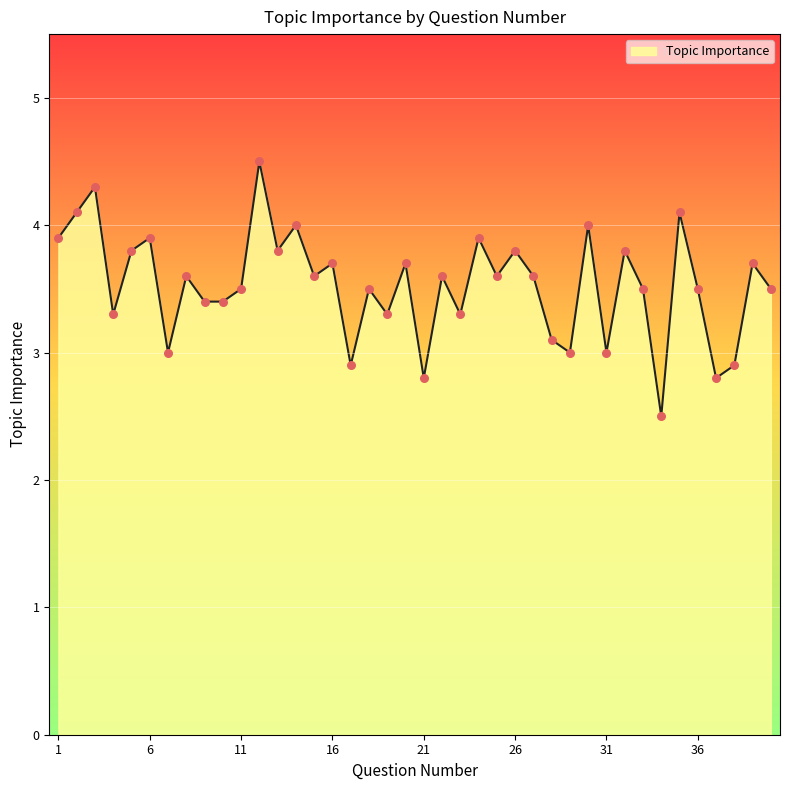

What is the difference between the maximum and minimum values?

2.0